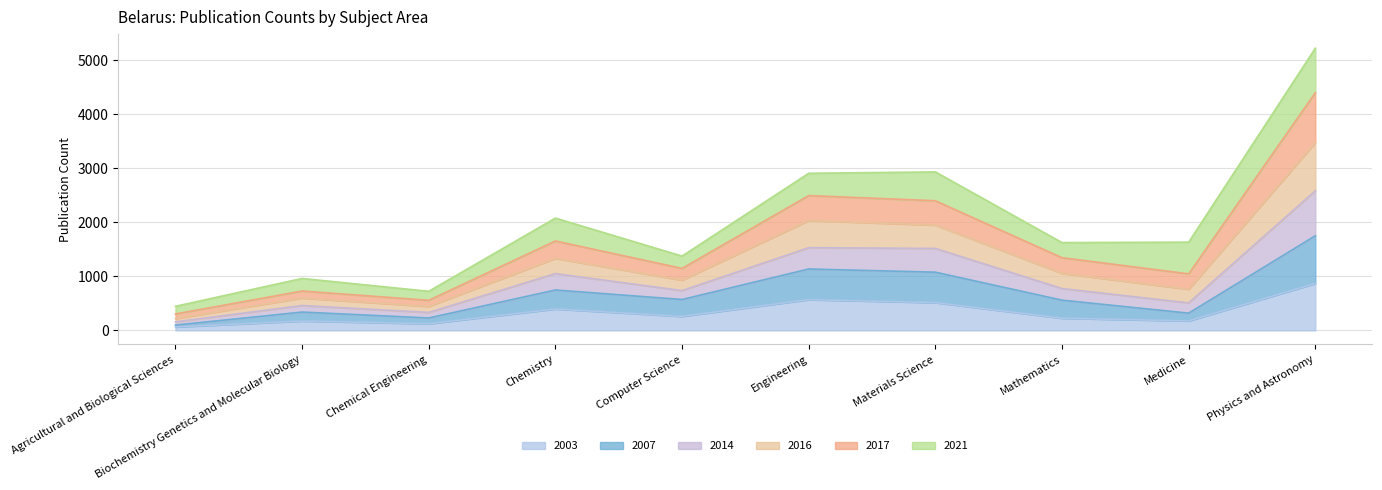

What is the total value across all series at Chemistry?

2080